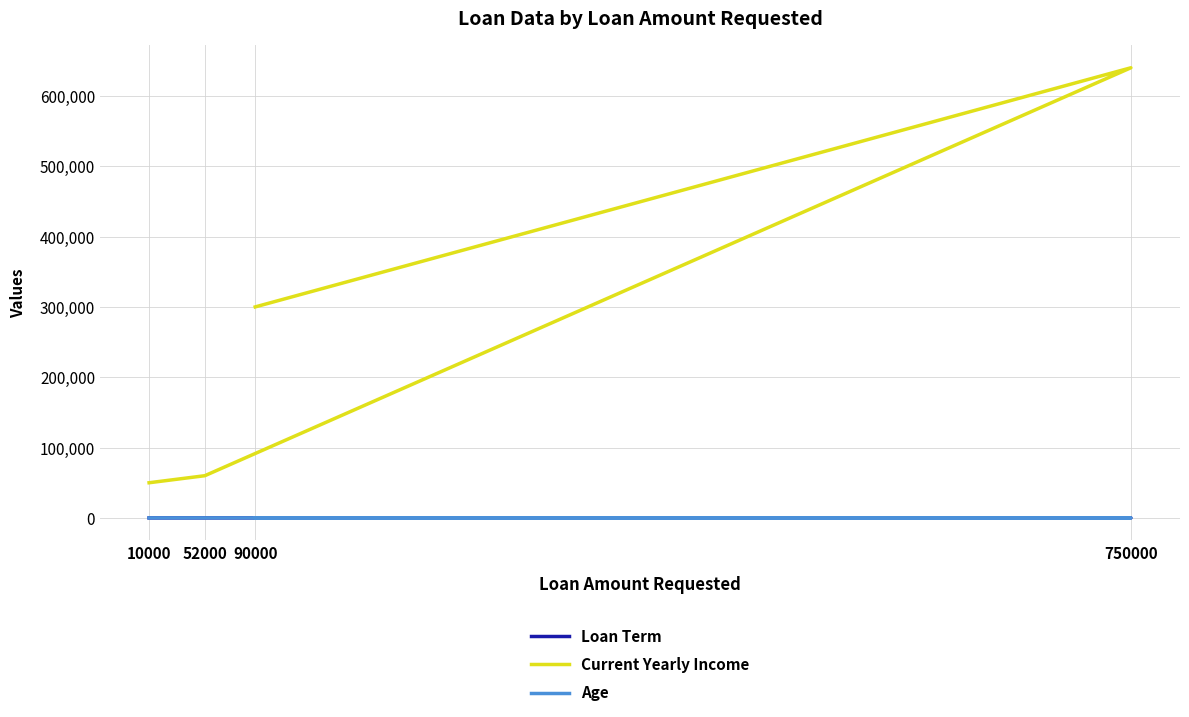

True or false: Current Yearly Income has more than 0 interior local peaks.

True